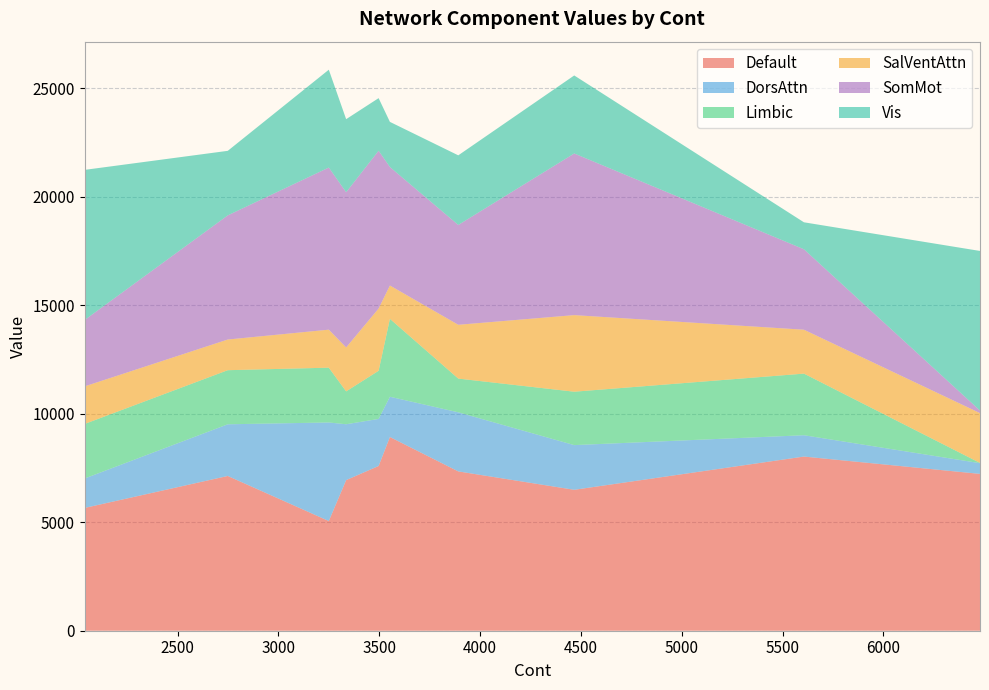

What is the minimum value for Default?

5053